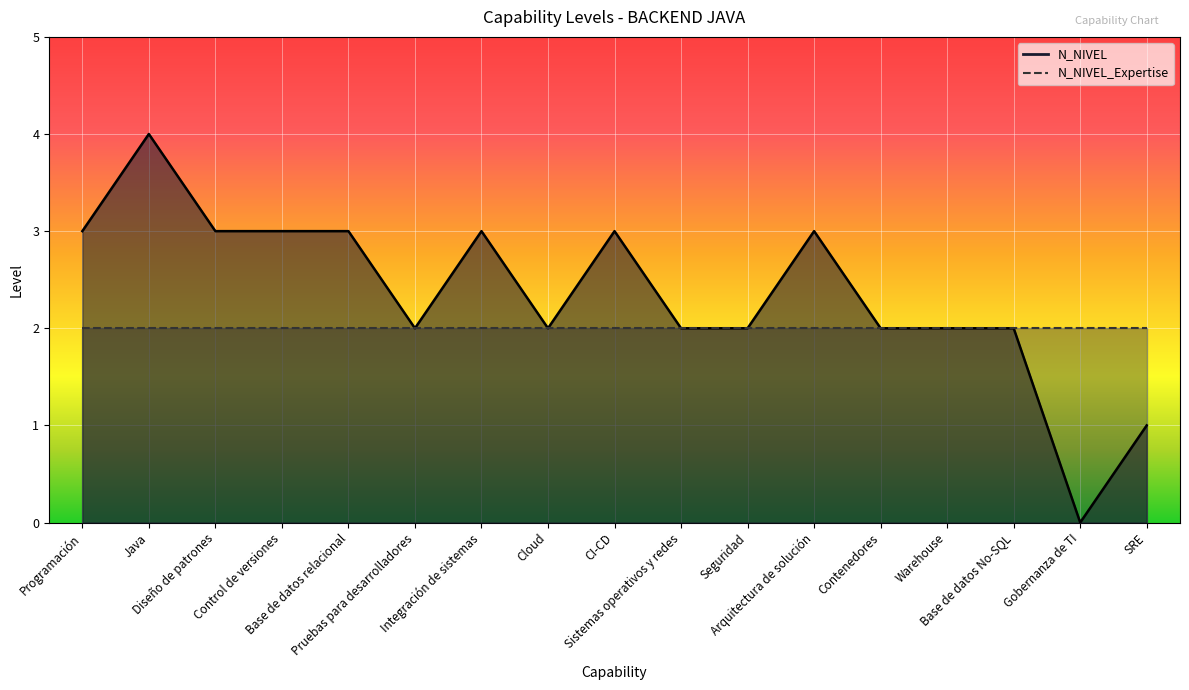

Which label corresponds to the largest value in the chart?

Java